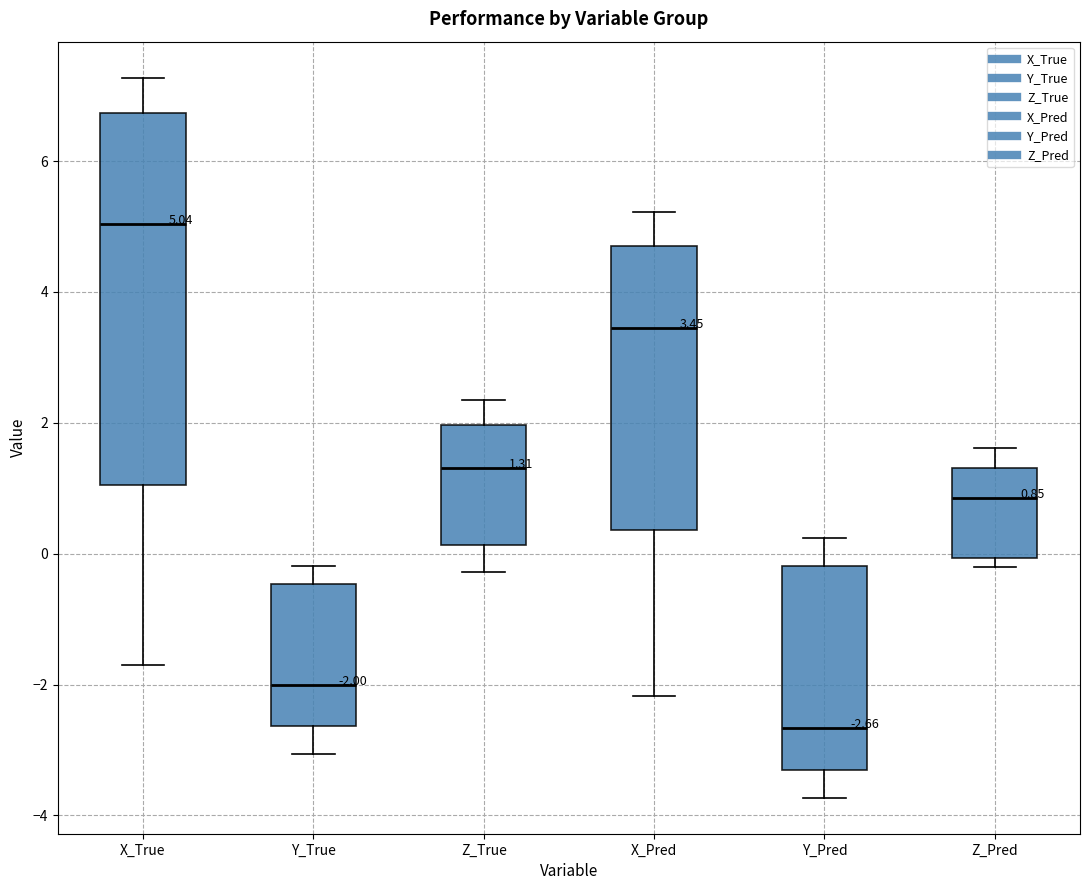

Which box is the tallest, from its lower edge to its upper edge?

X_True